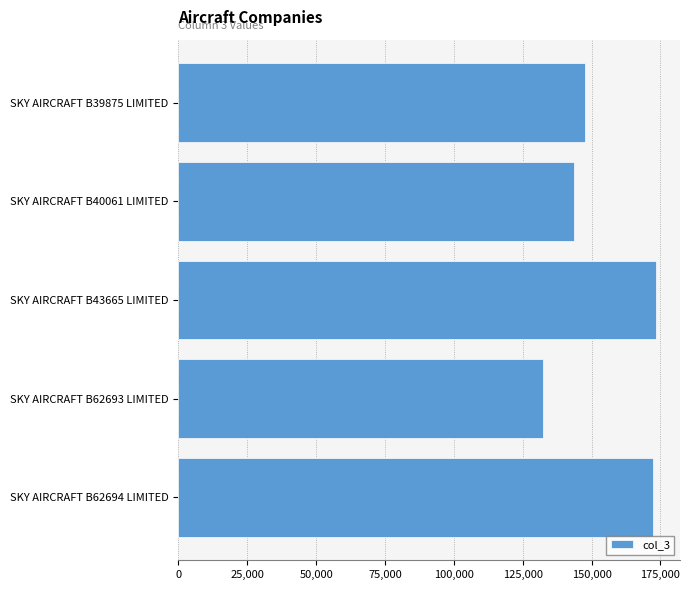

Where is the data nearest to the value 152850?

SKY AIRCRAFT B39875 LIMITED